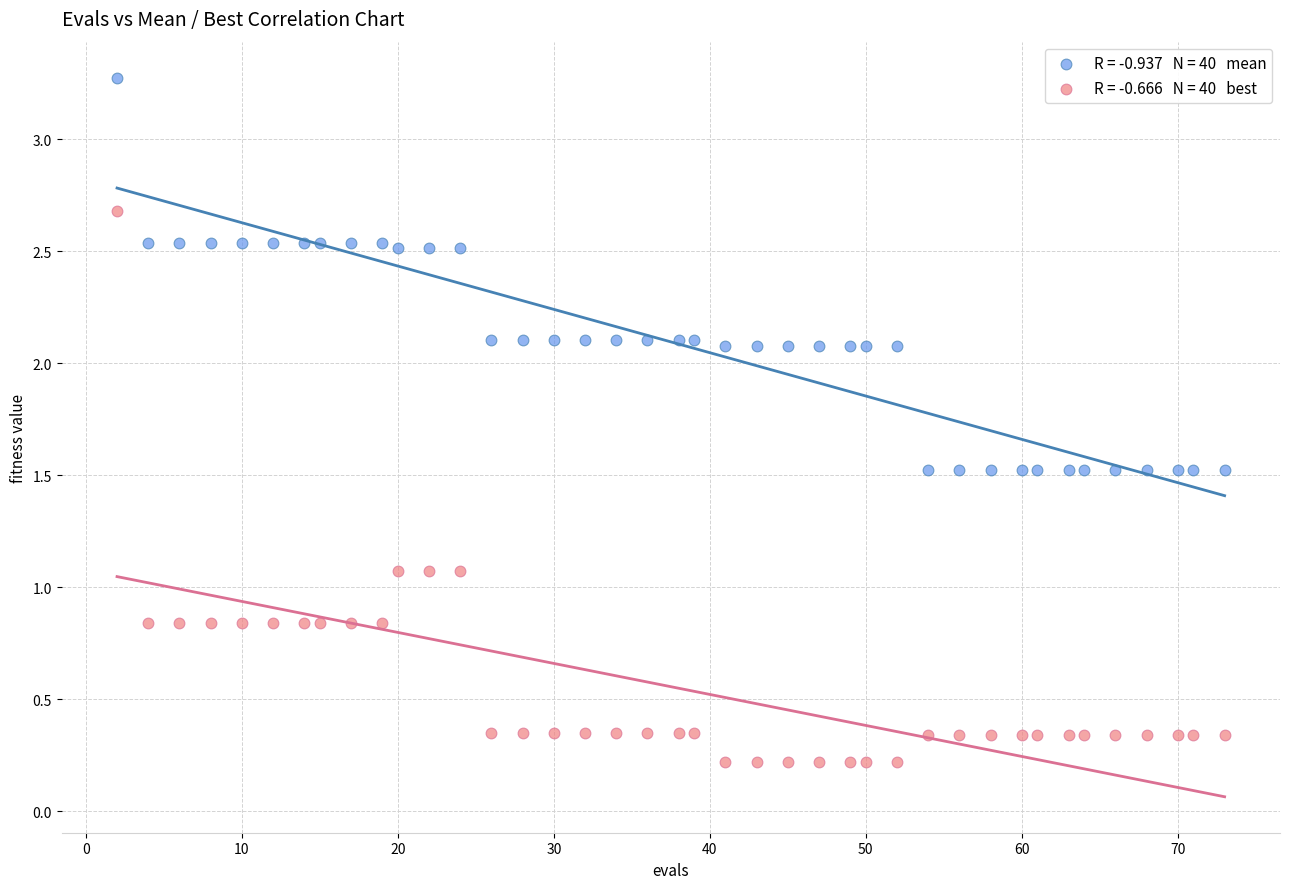

Across all data points, what is the range of X values (max minus min)?

71.0